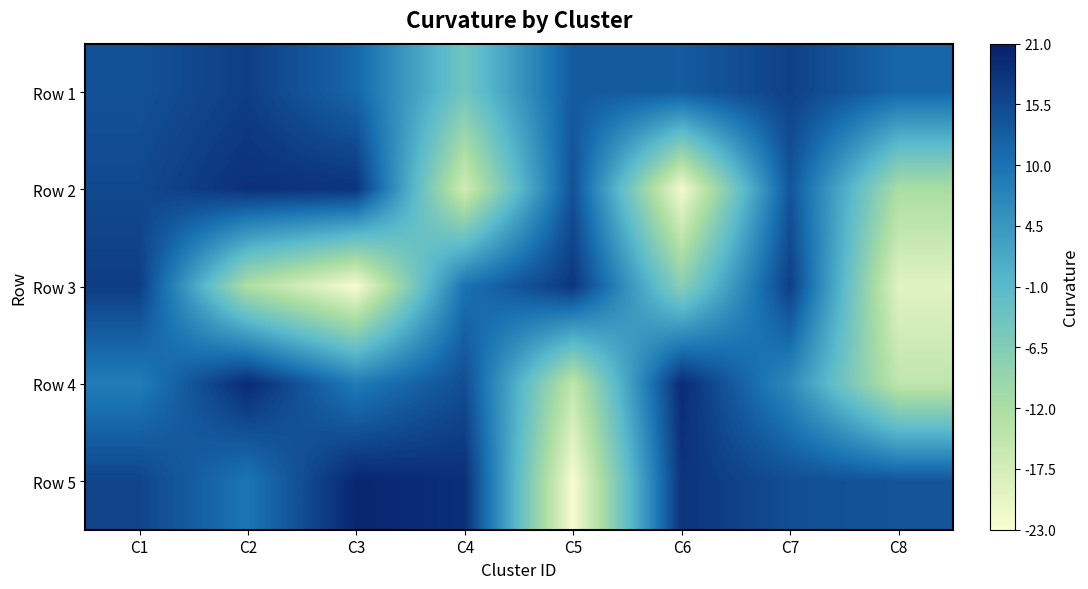

What is the maximum value shown in the chart?

20.0